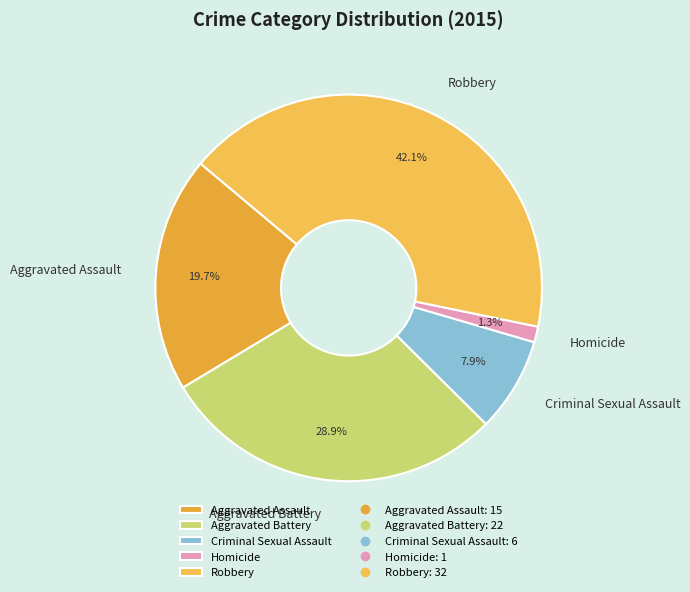

Rank the categories by value from lowest to highest.

Homicide, Criminal Sexual Assault, Aggravated Assault, Aggravated Battery, Robbery